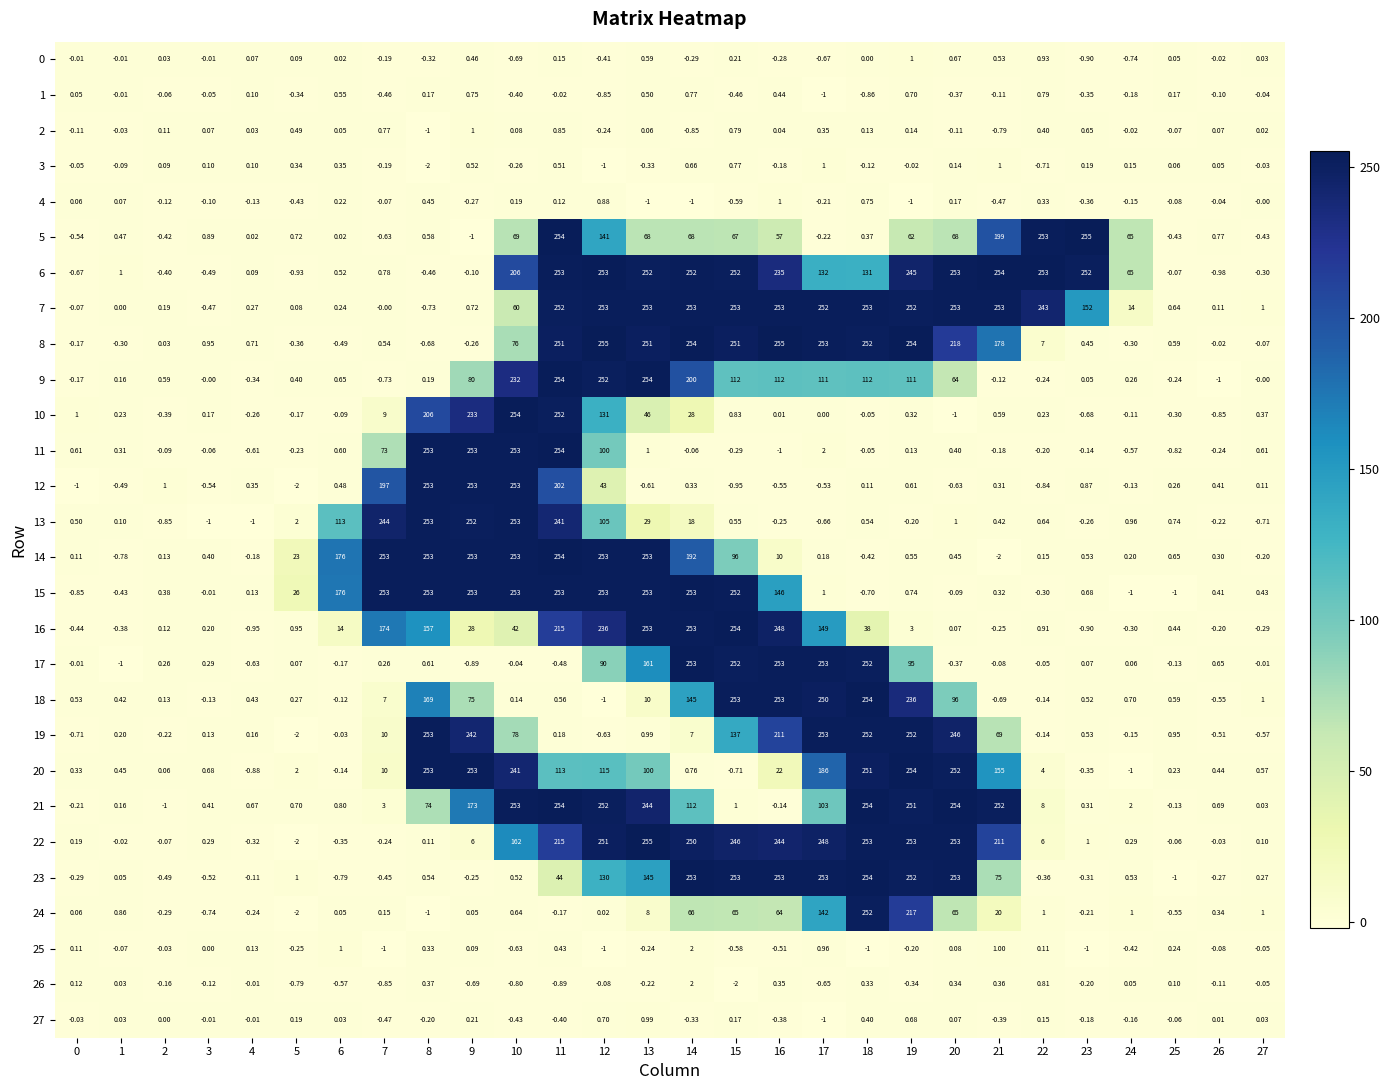

How many values in the 19 series are below 0?

9